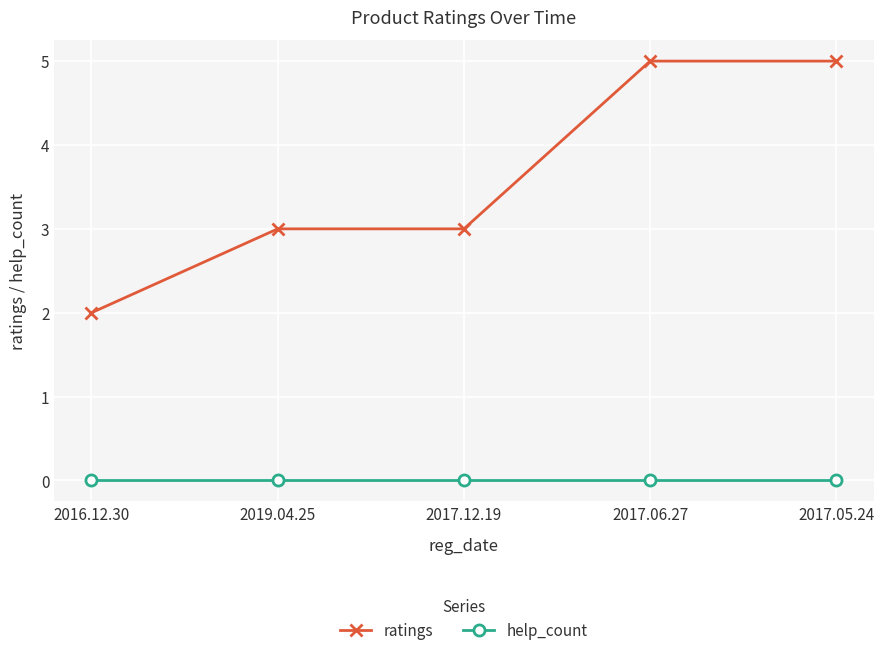

Which series has the largest range (max minus min)?

ratings